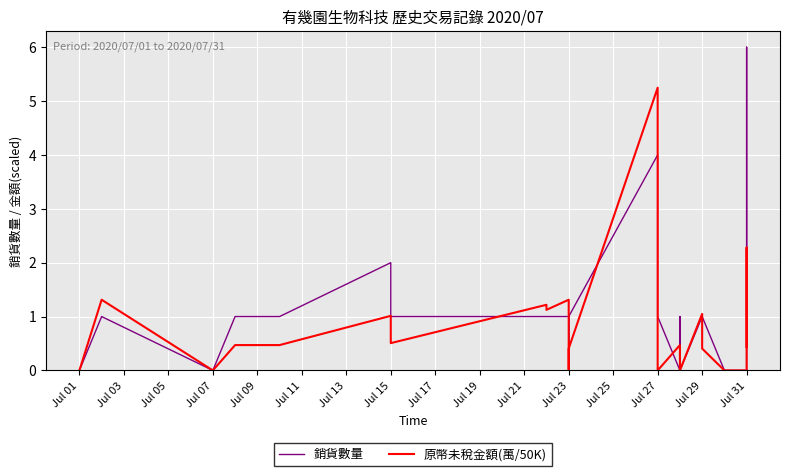

At how many categories does at least one series exceed 1?

12